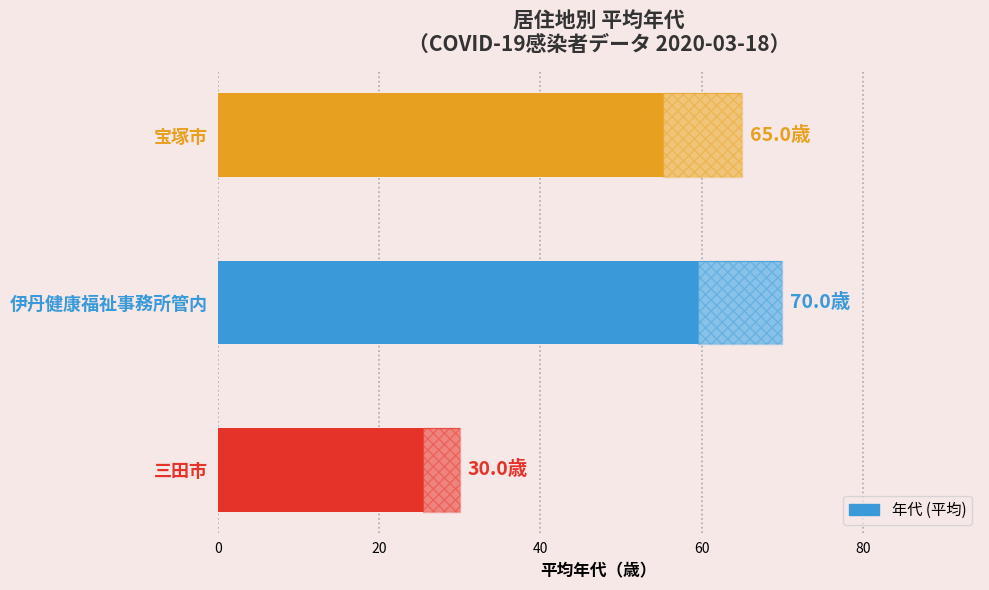

What is the minimum value shown in the chart?

30